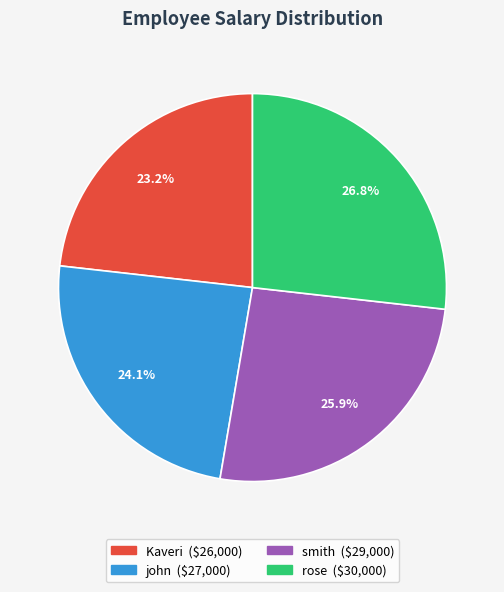

Rank the categories by value from highest to lowest.

rose, smith, john, Kaveri